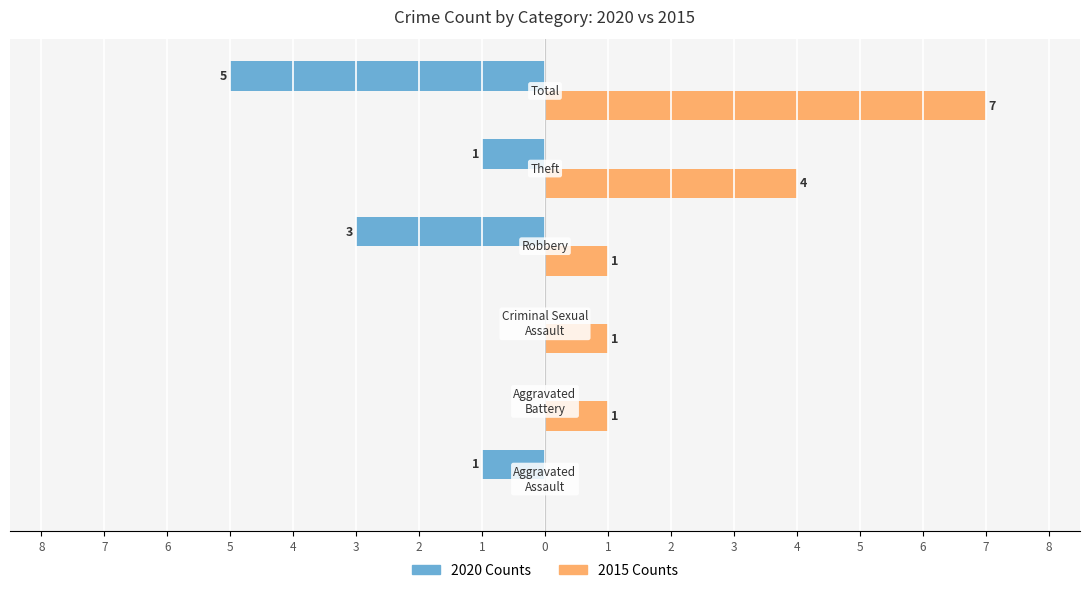

What are all the series names shown in the legend?

2020 Counts, 2015 Counts